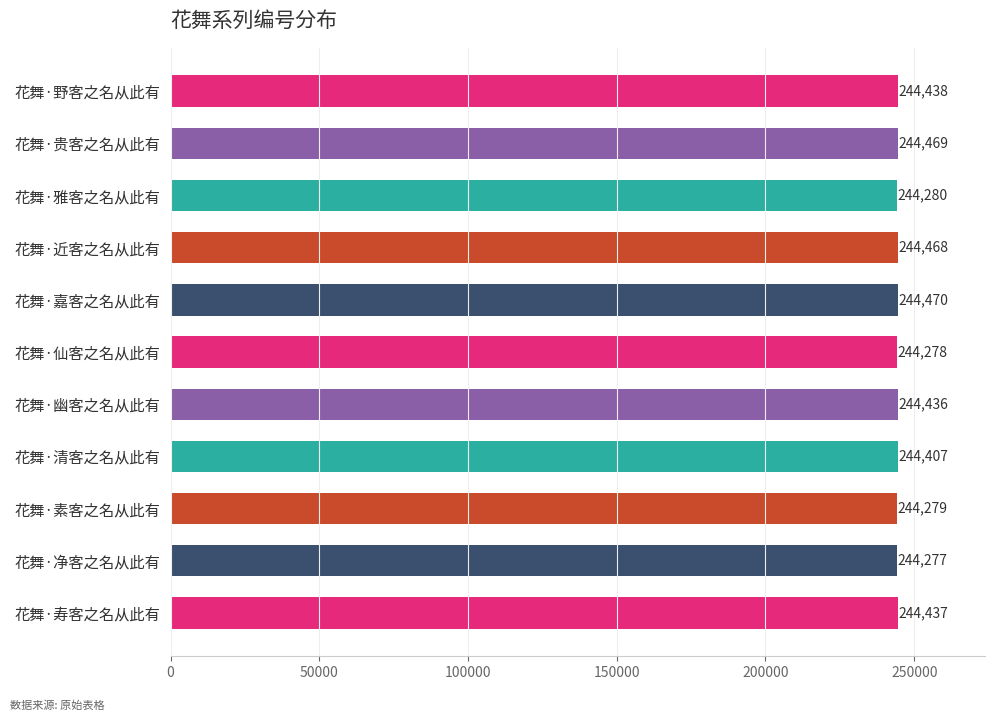

What position from the bottom is 花舞·野客之名从此有?

11